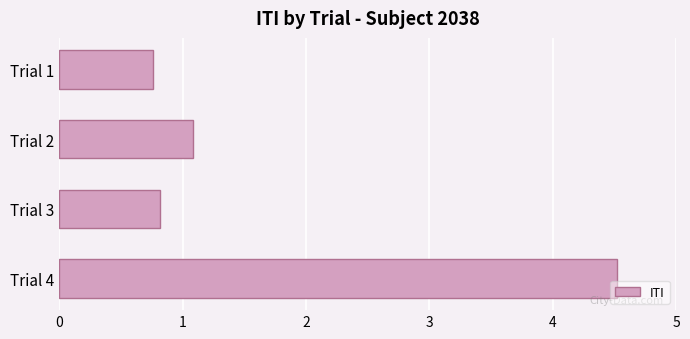

What is the sum of all values?

7.2